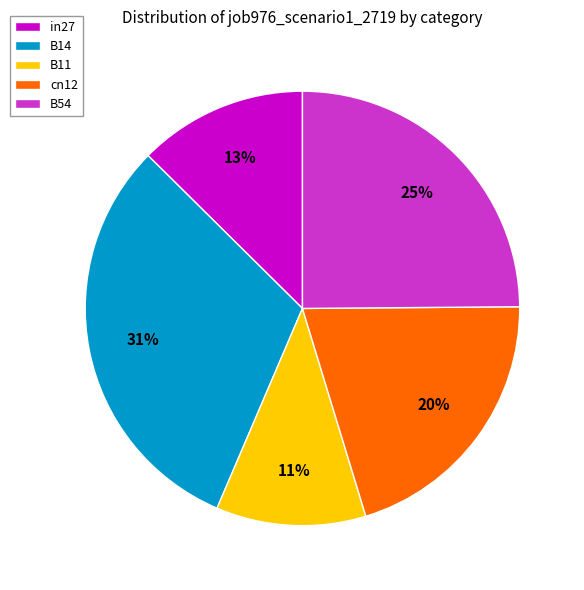

To the nearest percent, what is the combined percentage of in27 and cn12?

33%